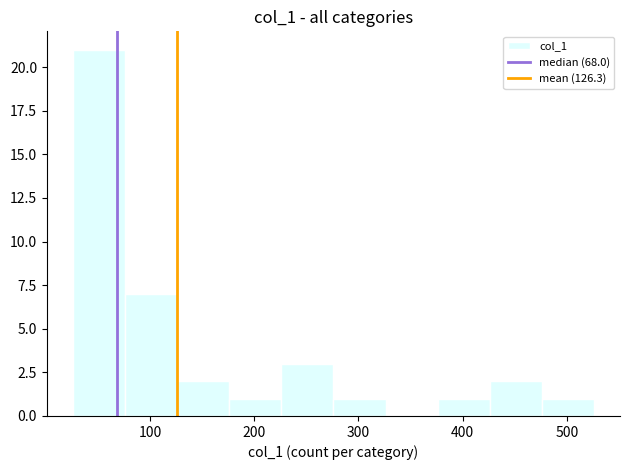

Reading left to right, list every bar in this chart as the range it spans on the x-axis followed by its height. Neither the bar edges nor the heights are printed on the chart, so give them approximately, as read against the axes.

26 to 76: 21
76 to 126: 7
126 to 176: 2
176 to 226: 1
226 to 276: 3
276 to 326: 1
326 to 376: 0
376 to 426: 1
426 to 476: 2
476 to 526: 1